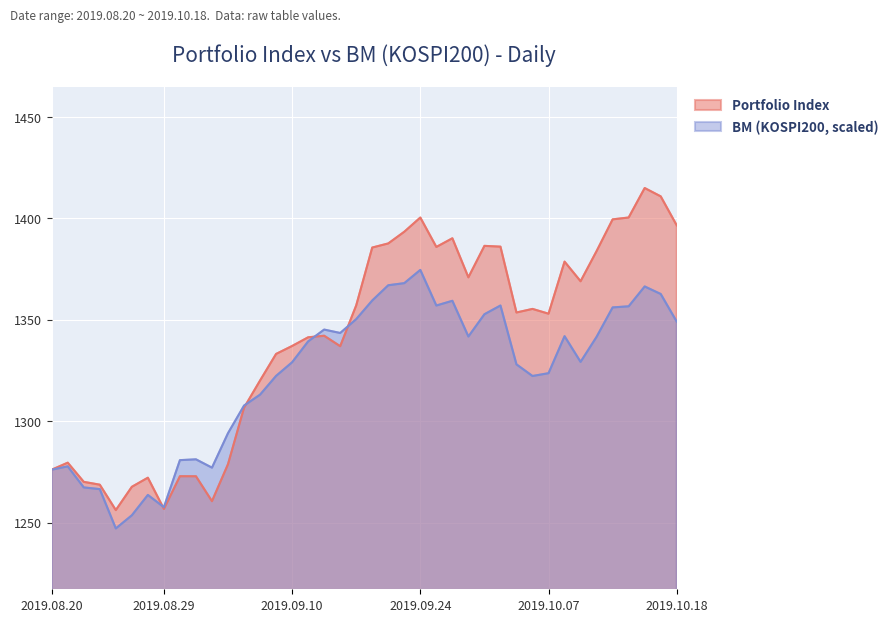

List the labels in order of Index value, smallest first.

2019.08.26, 2019.08.29, 2019.09.03, 2019.08.27, 2019.08.23, 2019.08.22, 2019.08.28, 2019.09.02, 2019.08.30, 2019.08.20, 2019.09.04, 2019.08.21, 2019.09.05, 2019.09.06, 2019.09.09, 2019.09.17, 2019.09.10, 2019.09.11, 2019.09.16, 2019.10.07, 2019.10.02, 2019.10.04, 2019.09.18, 2019.10.10, 2019.09.27, 2019.10.08, 2019.10.11, 2019.09.19, 2019.09.25, 2019.10.01, 2019.09.30, 2019.09.20, 2019.09.26, 2019.09.23, 2019.10.18, 2019.10.14, 2019.09.24, 2019.10.15, 2019.10.17, 2019.10.16